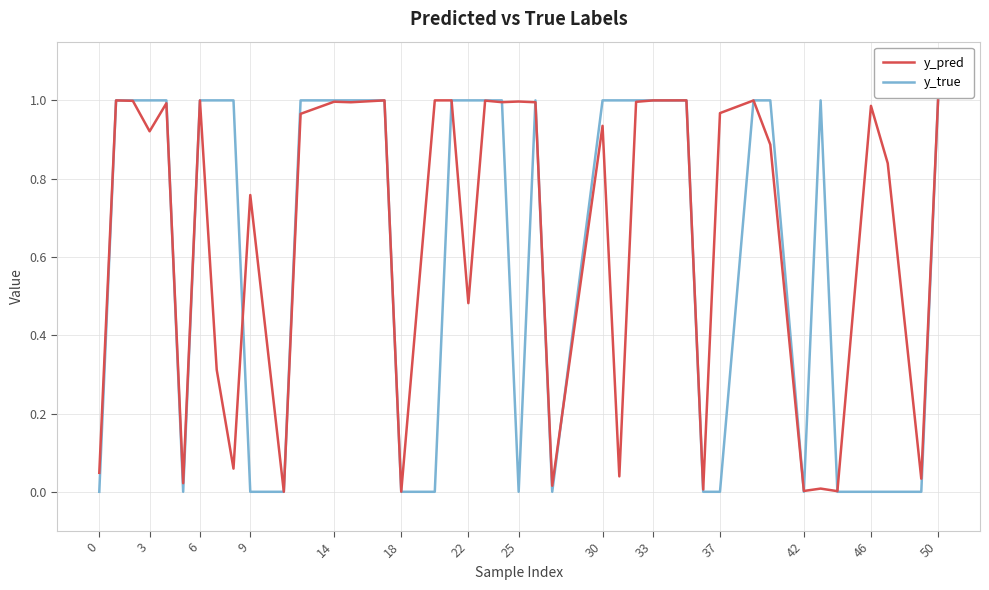

How many y_true values are between 0 and 1?

40